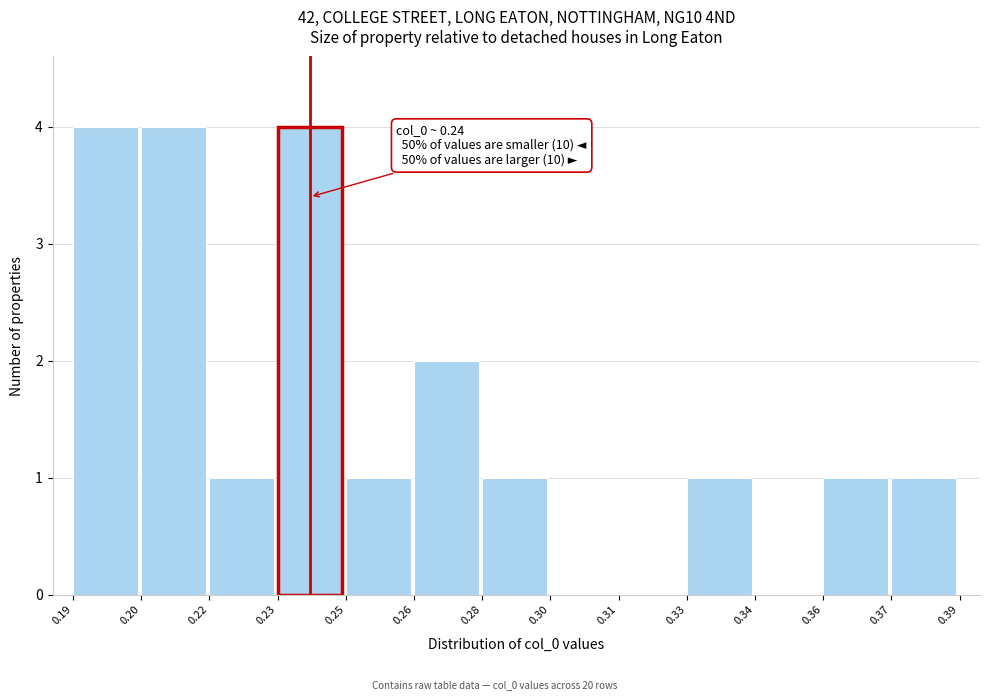

Reading right to left, extract all data points from this chart.

0.37=1	0.36=1	0.34=0	0.33=1	0.31=0	0.30=0	0.28=1	0.26=2	0.25=1	0.23=4	0.22=1	0.20=4	0.19=4